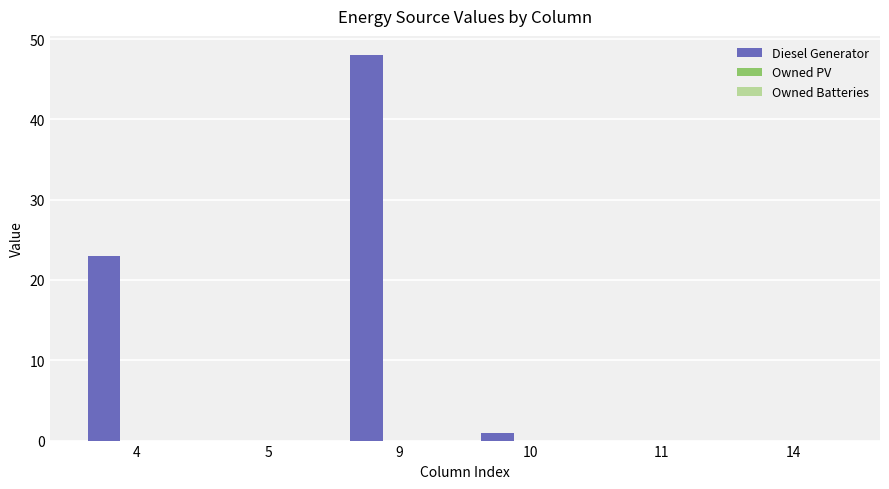

What is the sum of all values?

72